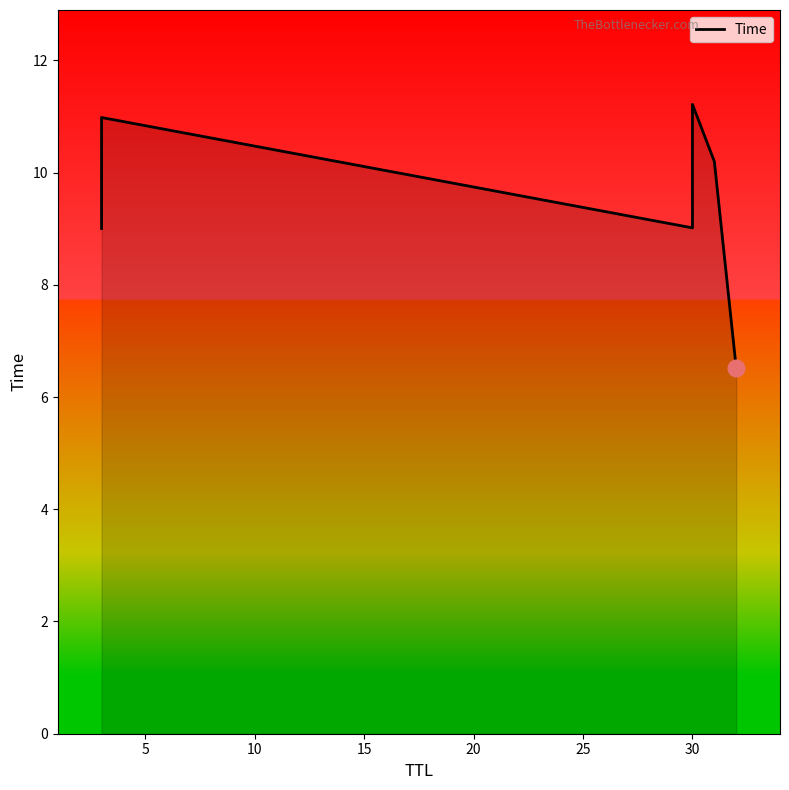

Approximately how many times larger is the value at 15 compared to 20?

1.1